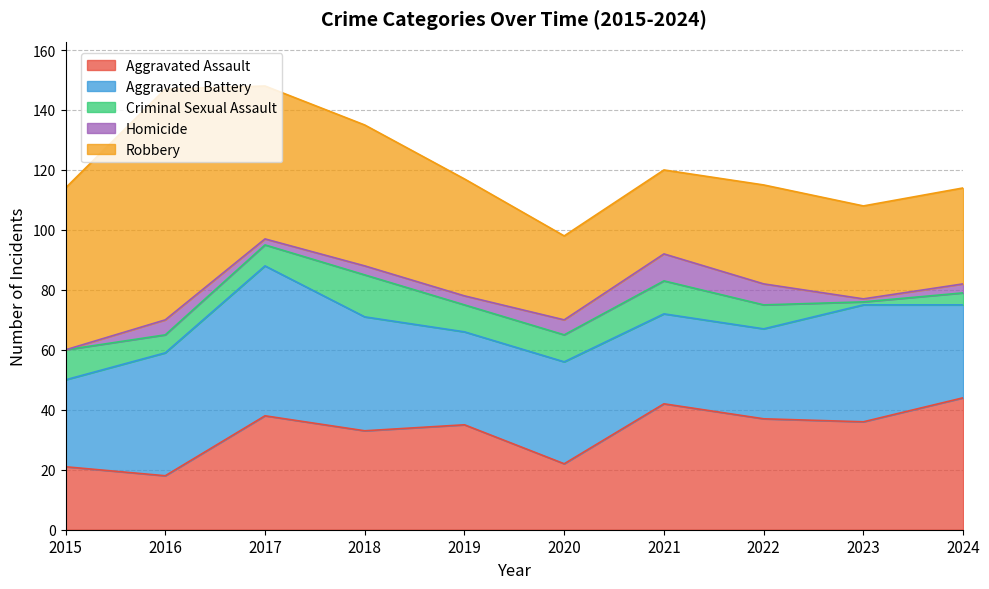

What is the total value across all series at 2021?

120